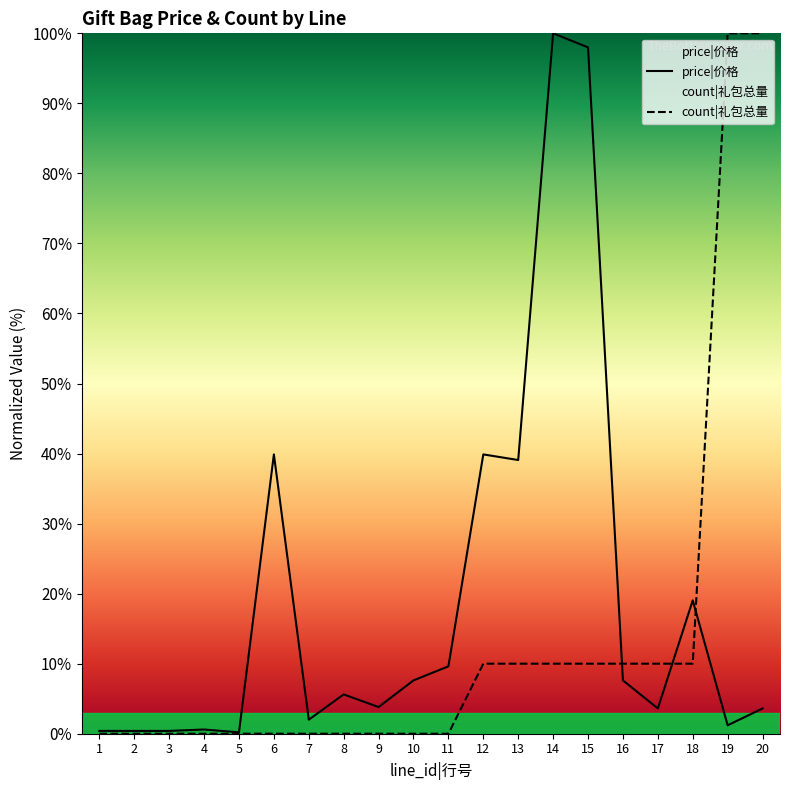

Which label corresponds to the largest value in the chart?

14